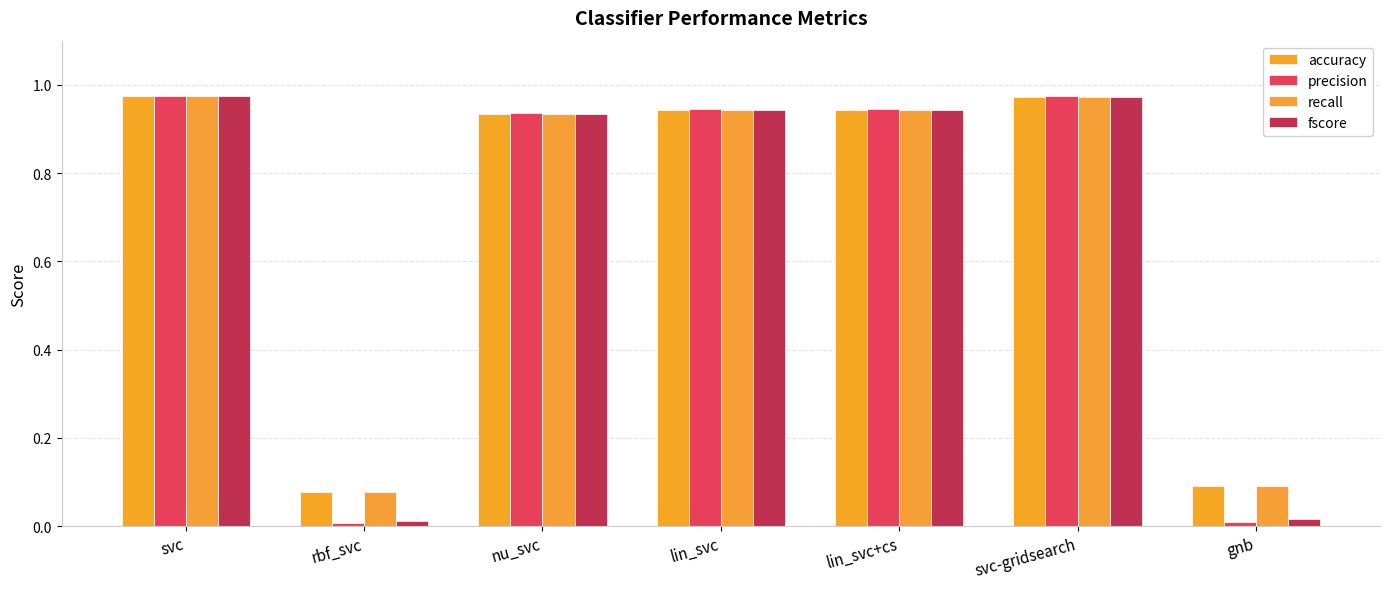

What is the total value across all series at lin_svc+cs?

3.8